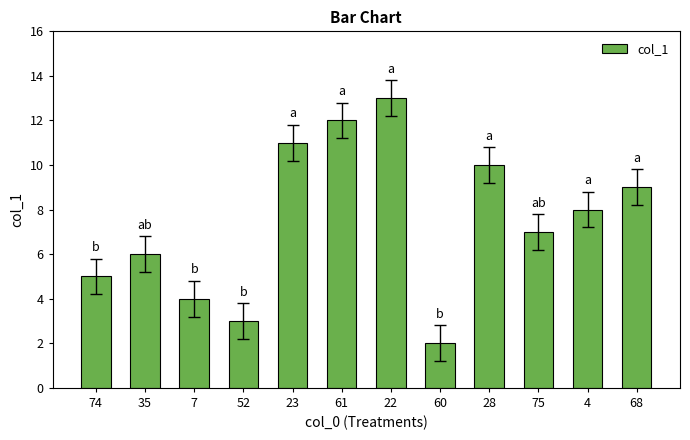

At which category does the chart reach its peak across all series?

22